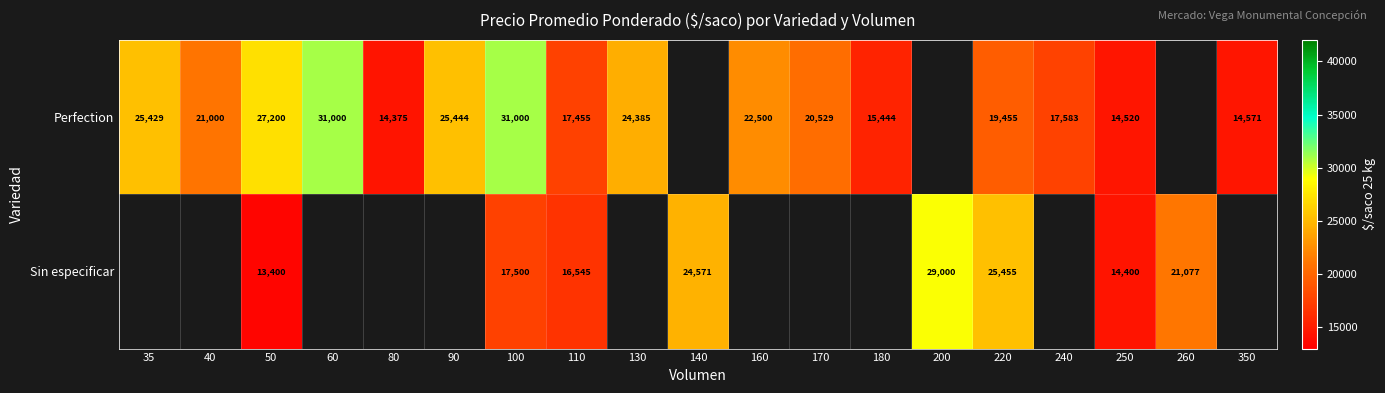

What is the spread (max minus min) of values at 50?

13800